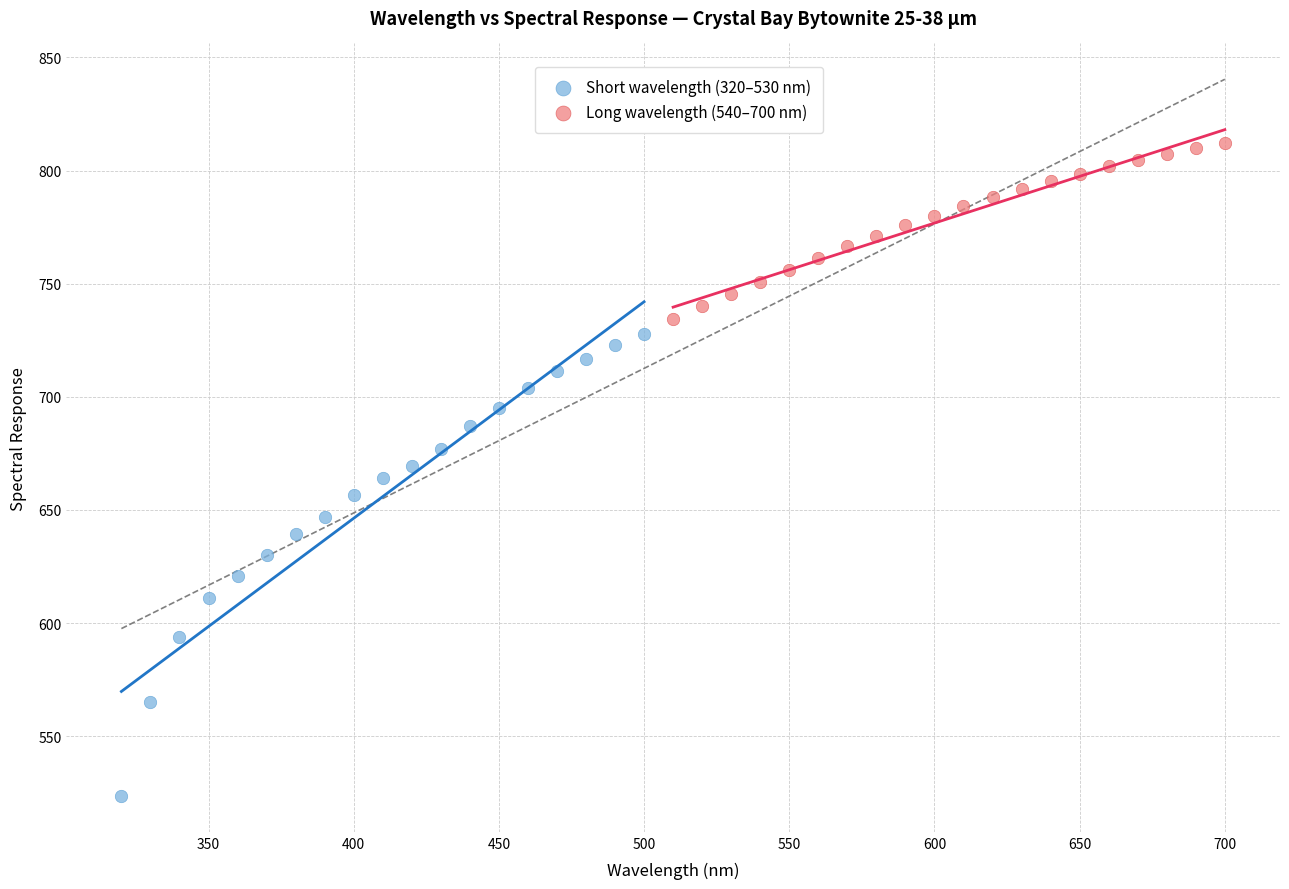

What are all the series names shown in the legend?

Short wavelength (320–530 nm), Long wavelength (540–700 nm)